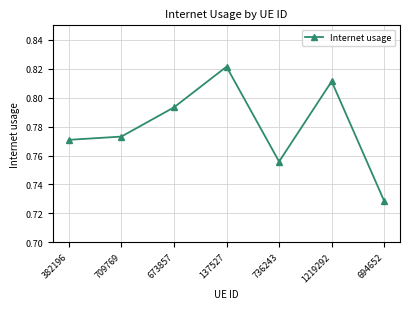

Where is the first local maximum?

137527